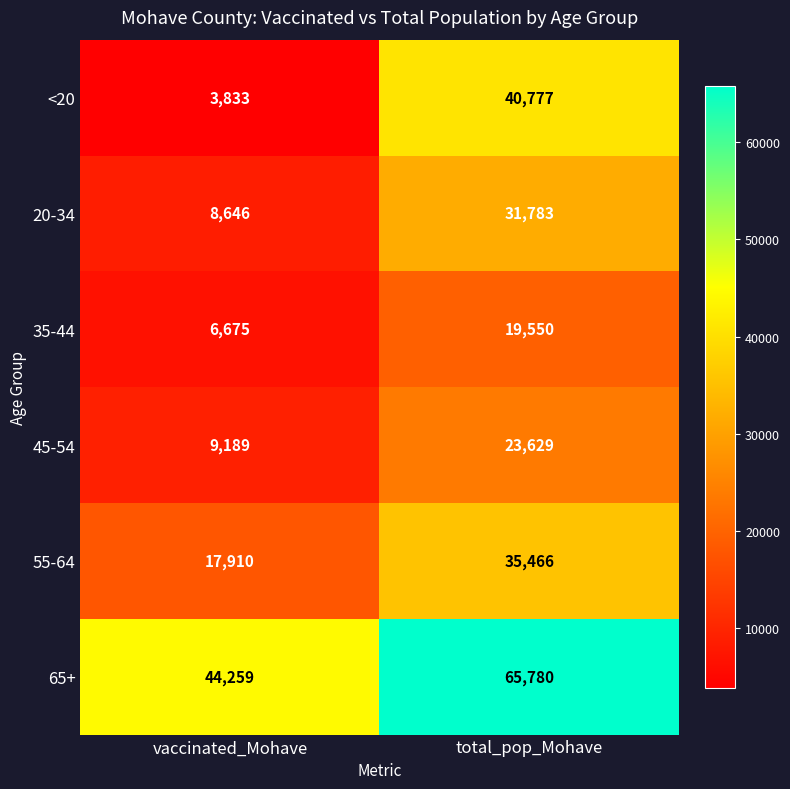

What is the sum of the 20-34 values at total_pop_Mohave and vaccinated_Mohave?

40429